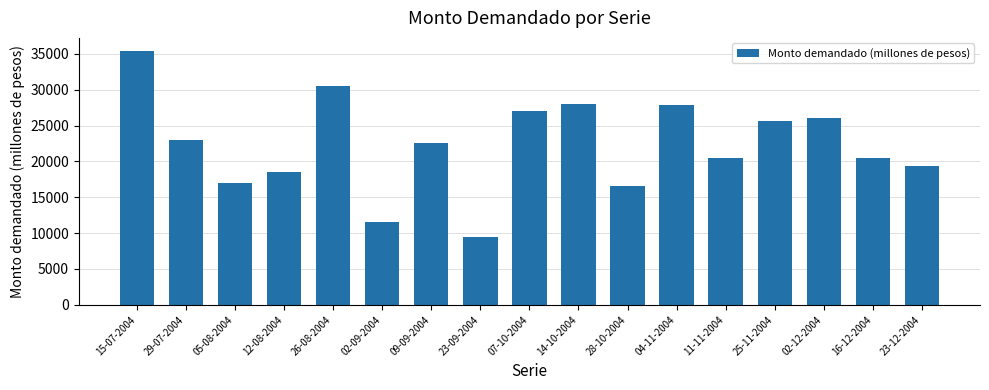

How many distinct data groups are displayed?

1